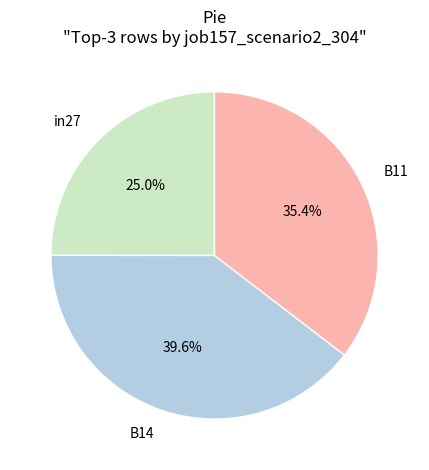

Rank the categories by value from highest to lowest.

B14, B11, in27